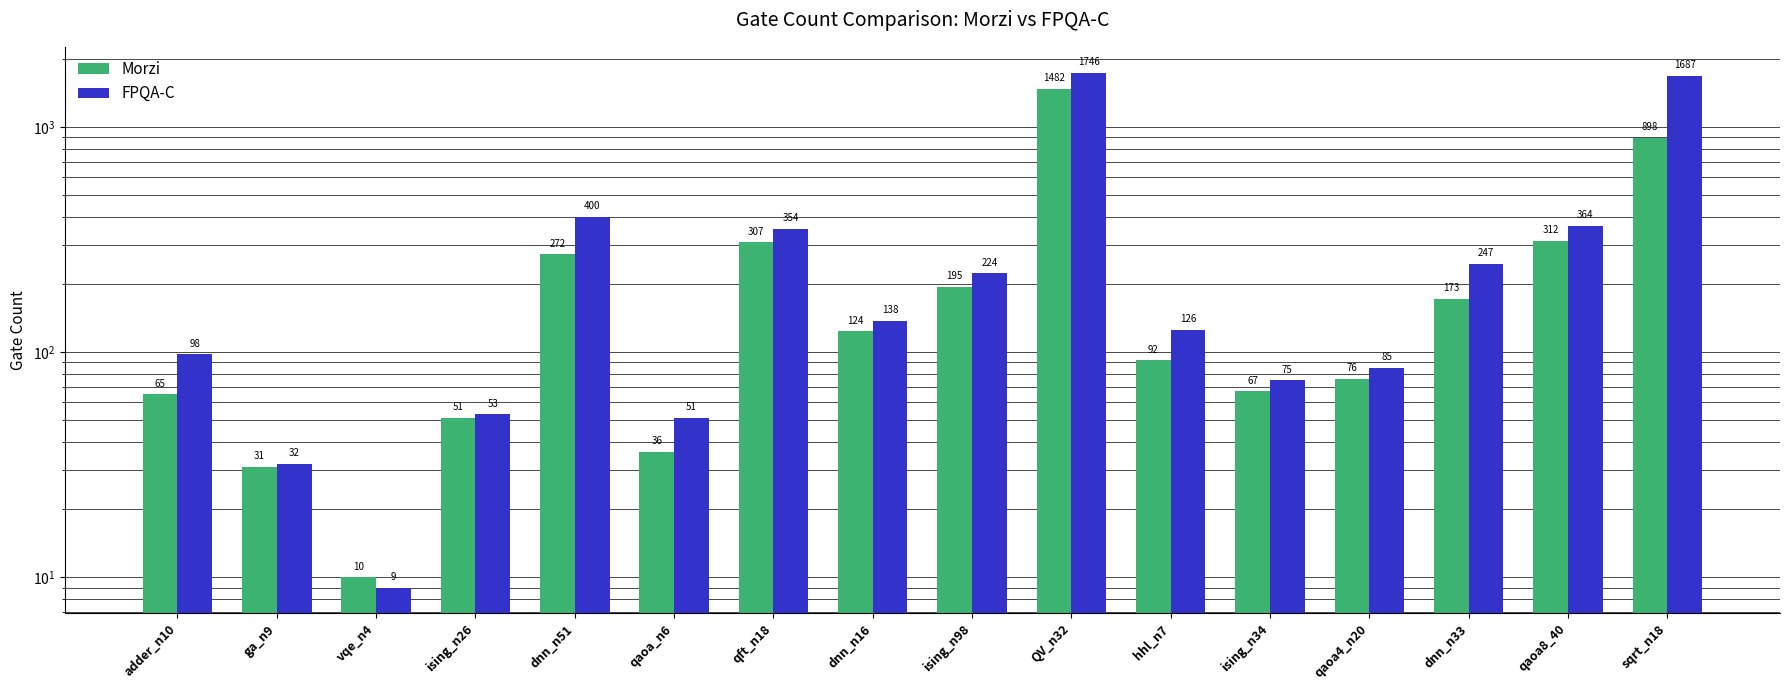

How many data points in Morzi are above 124?

7